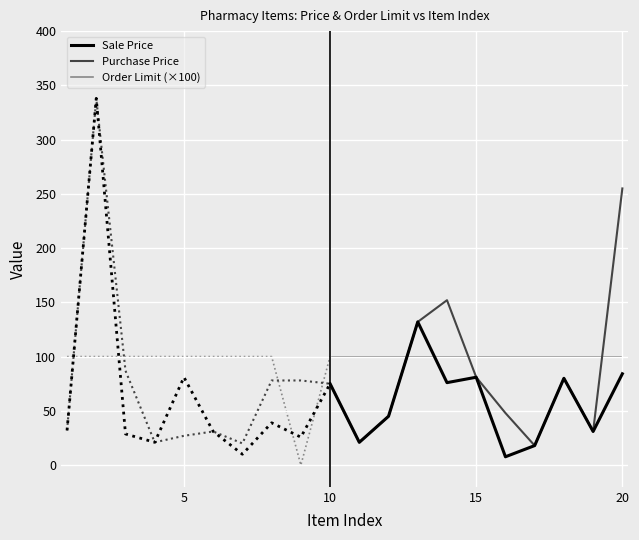

What is the lowest value of the Purchase Price series?

18.0